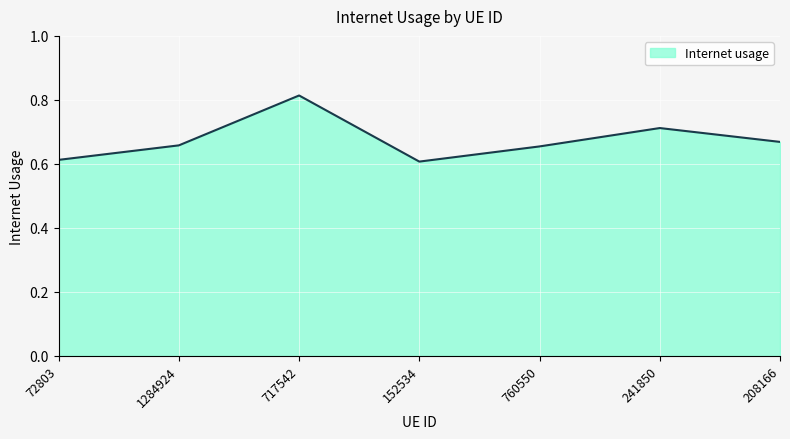

Is it true that the value at 208166 is 0.2?

False